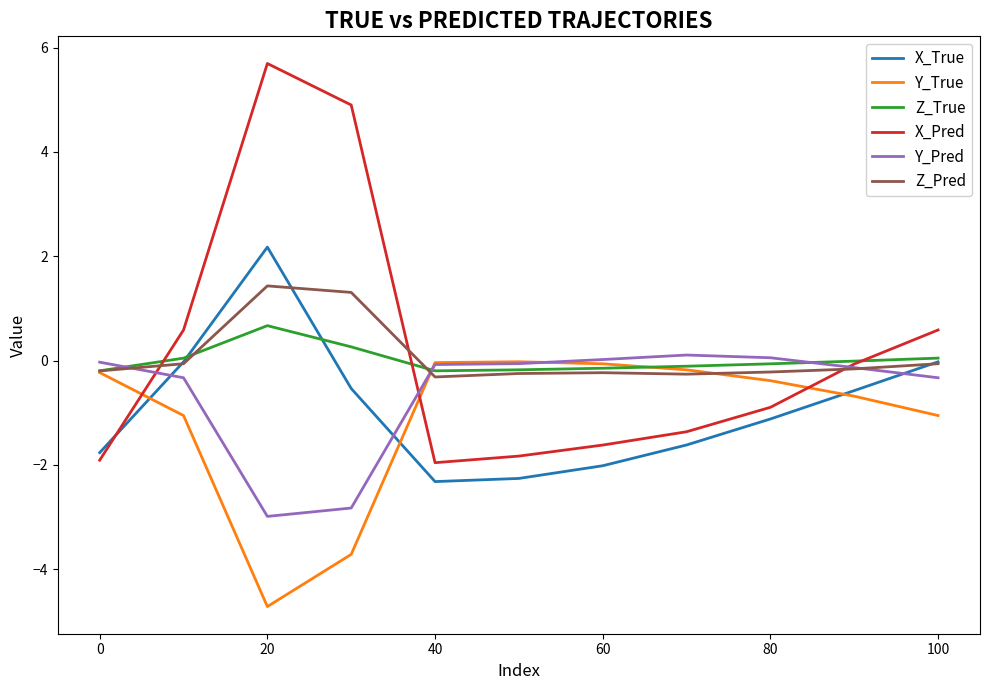

What is the smallest value displayed?

-4.7